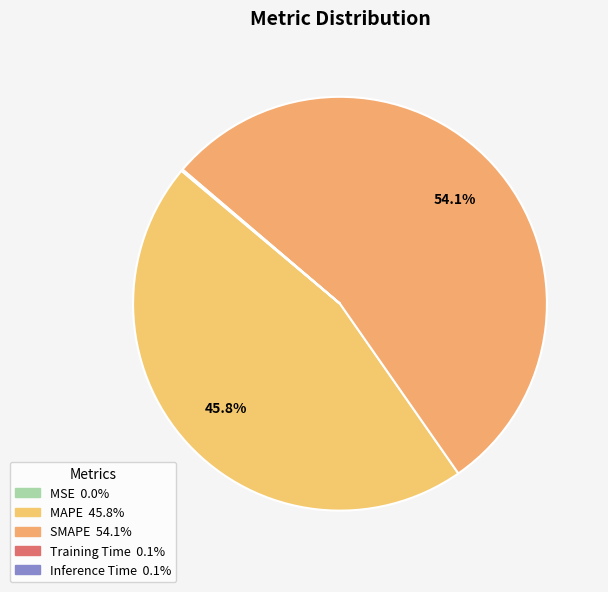

What is the change in value from MAPE to Training Time?

-30.6